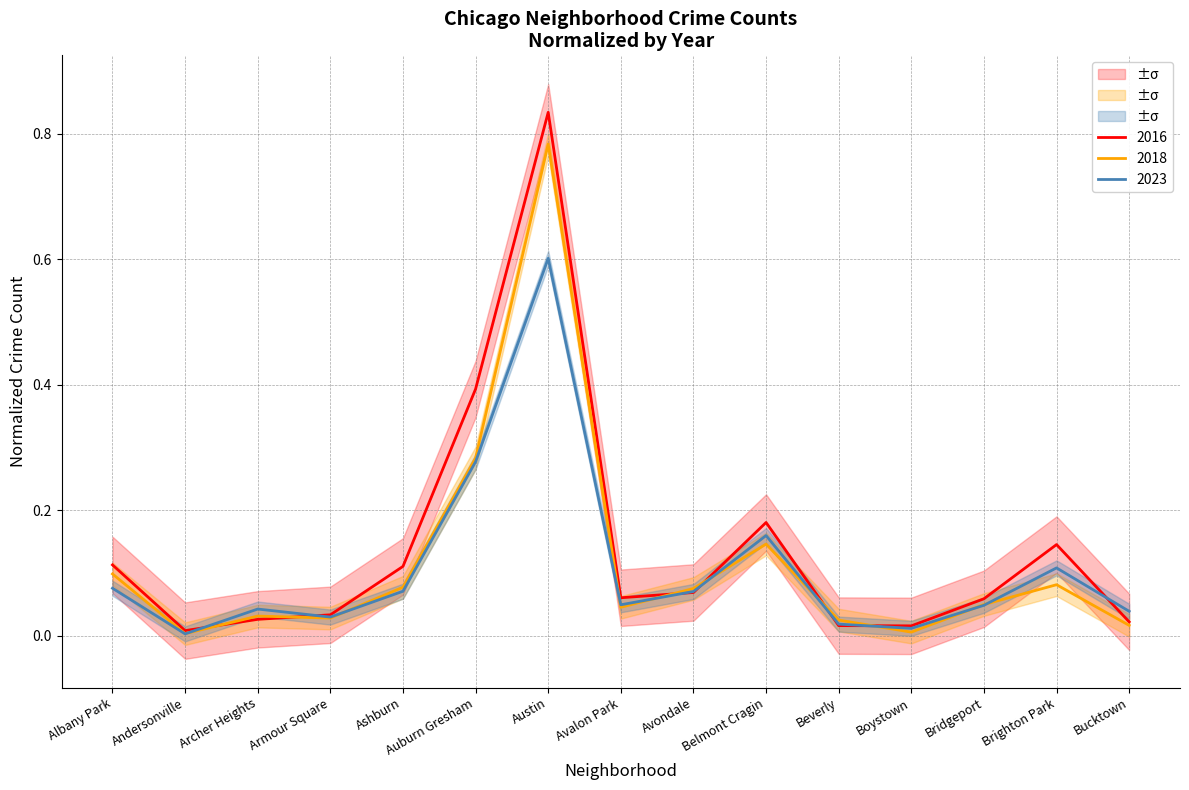

Count the number of categories in the chart.

15